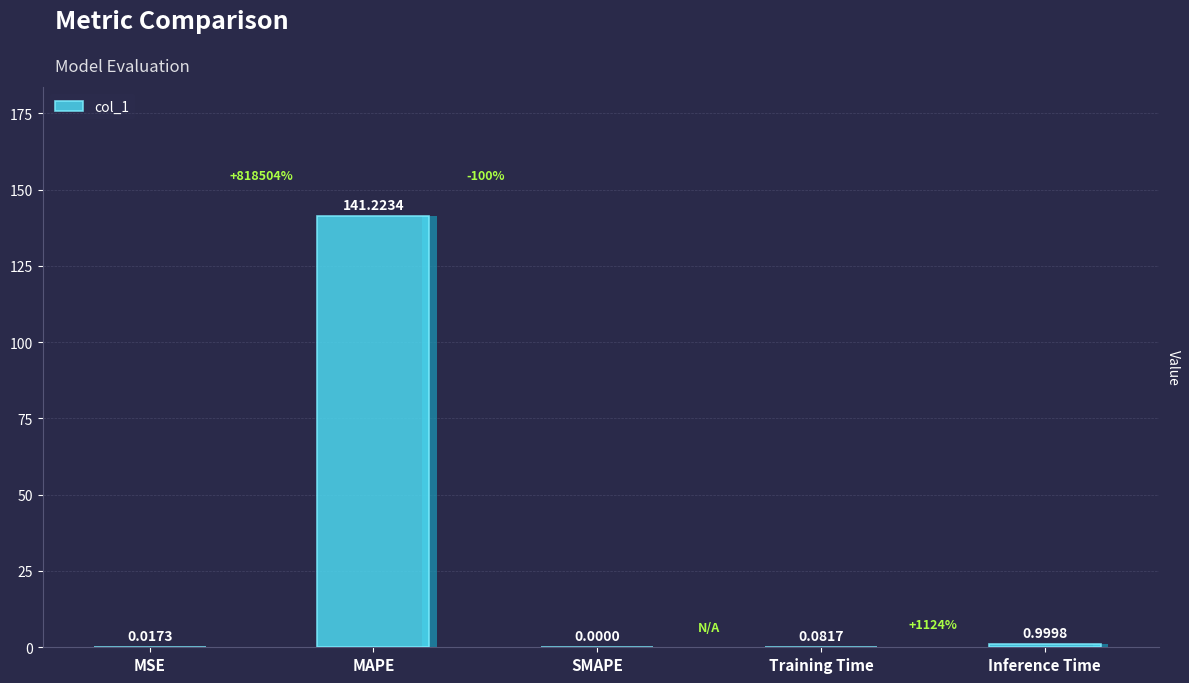

What is the sum of all values?

142.3